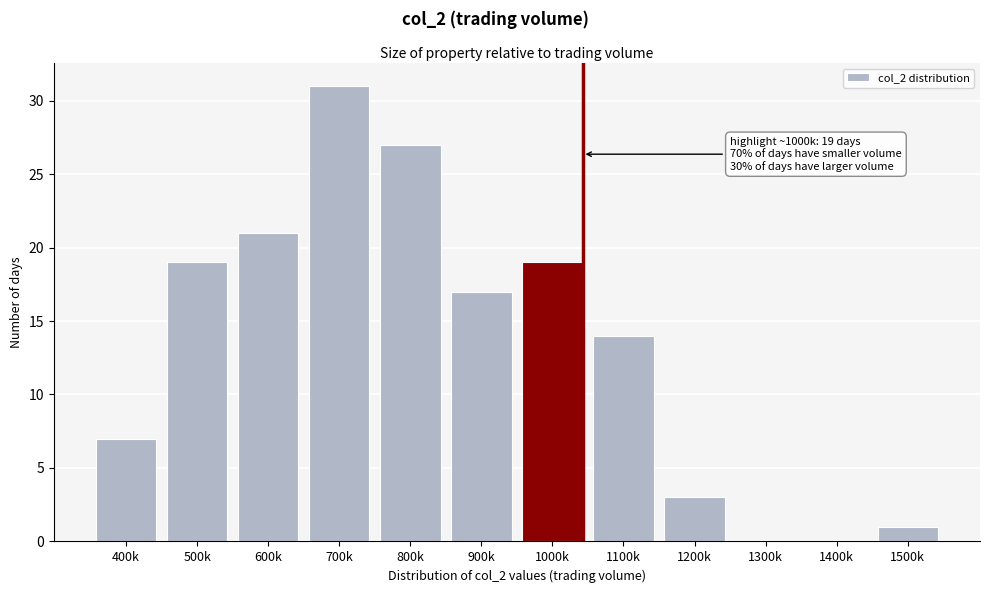

Reading left to right, list all the values displayed in this chart.

400k=7	500k=19	600k=21	700k=31	800k=27	900k=17	1000k=19	1100k=14	1200k=3	1300k=0	1400k=0	1500k=1